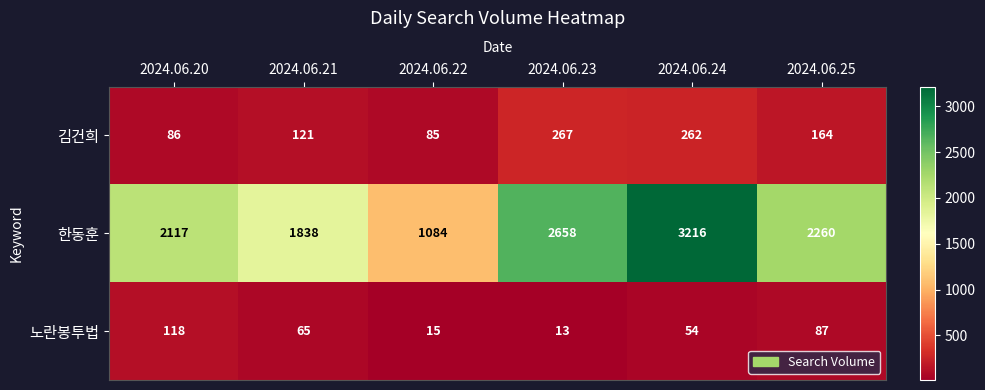

Which series changed the most between 2024.06.20 and 2024.06.24?

한동훈